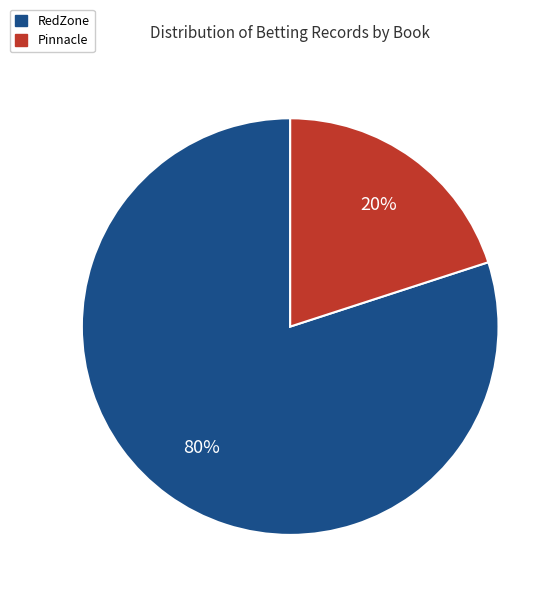

Does any single category account for the majority?

Yes